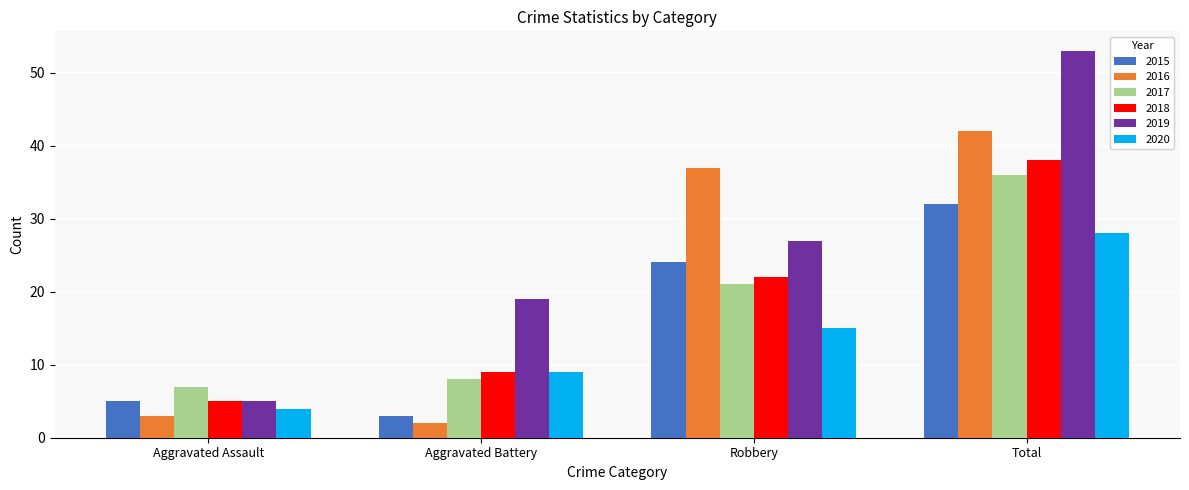

Count the 2020 values in the range 9 to 28.

3